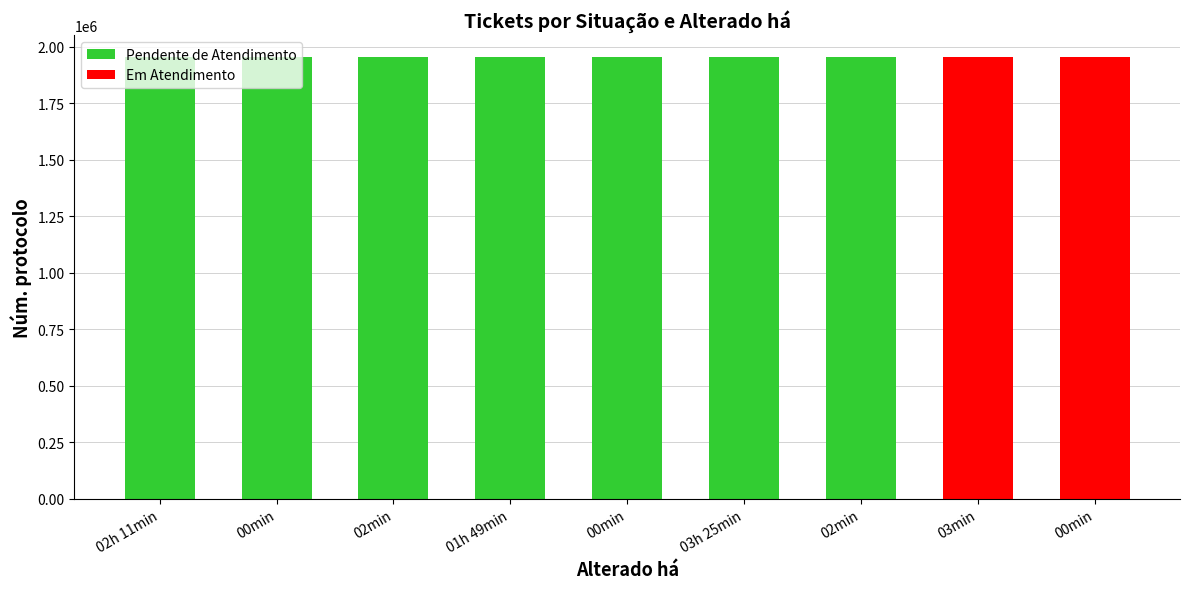

True or false: the data shows 1953130 at 02min.

True